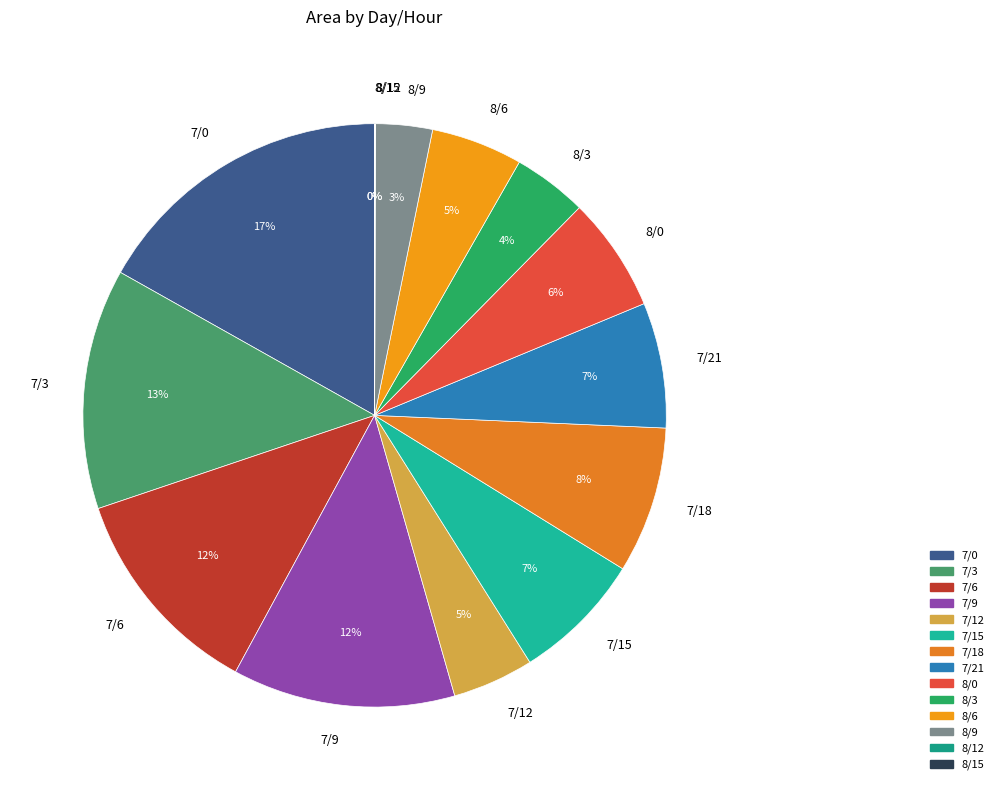

To the nearest percent, what is the average slice percentage?

7%